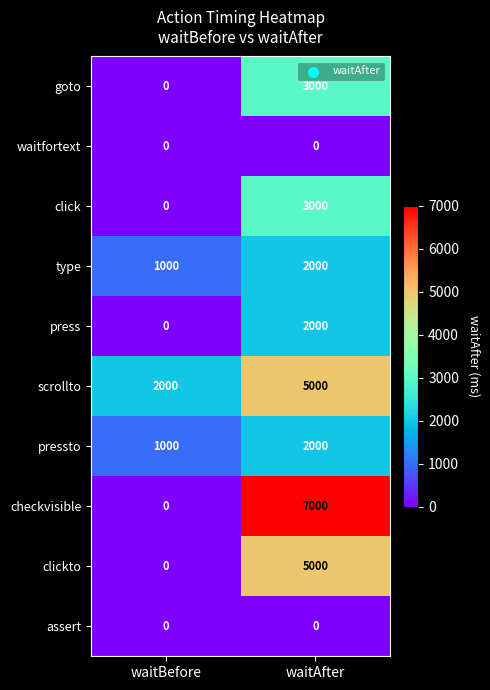

Where is press nearest to the value 1000?

waitBefore